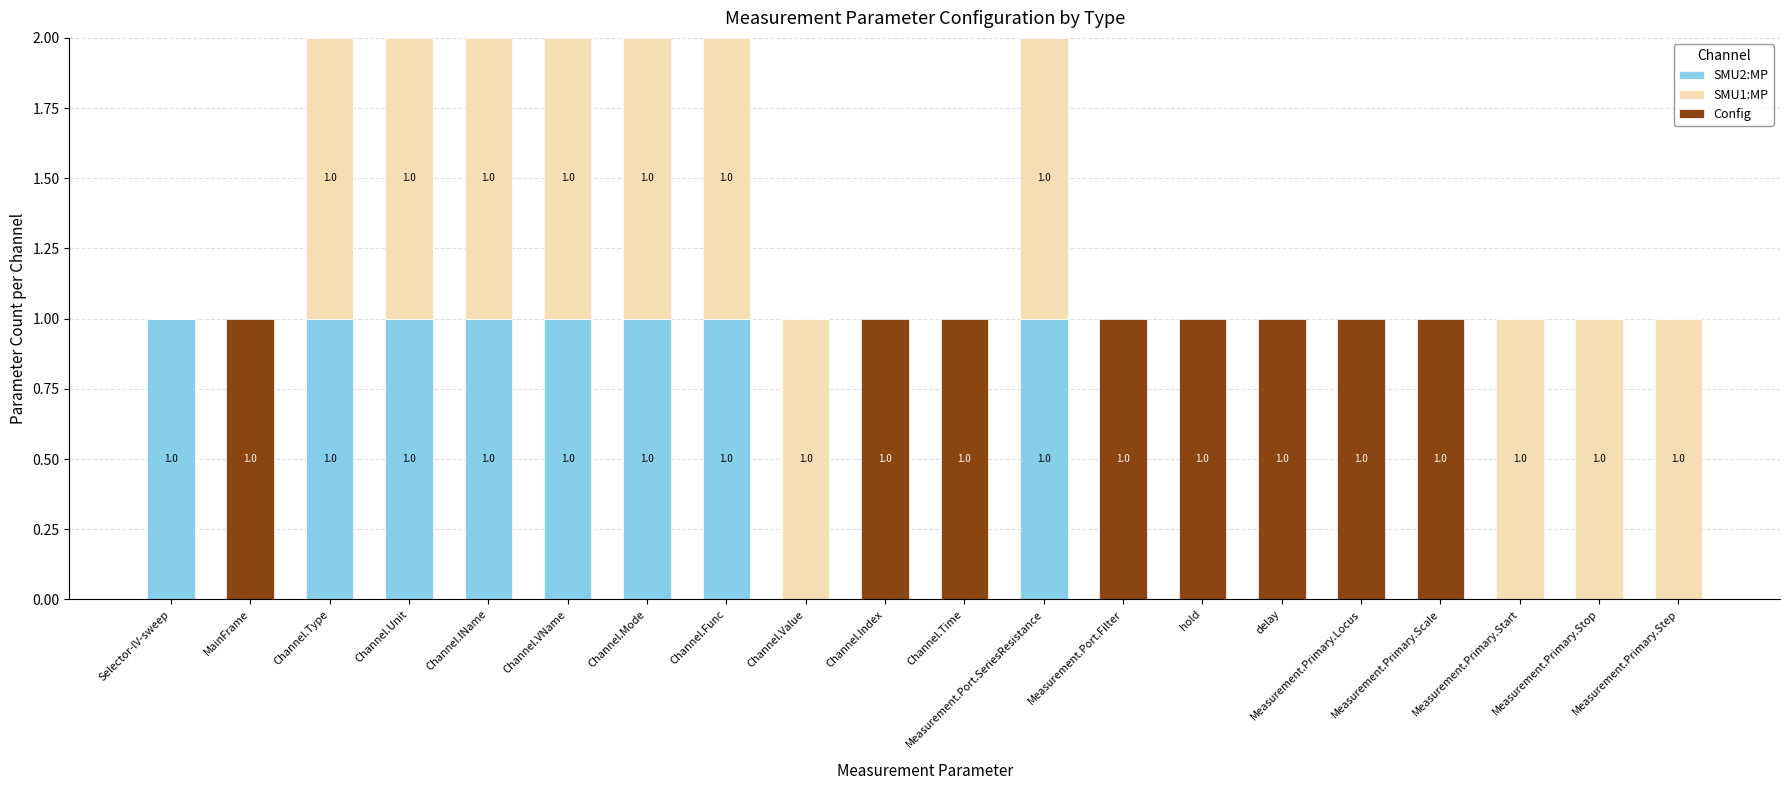

Does the chart contain stacked bars?

Yes